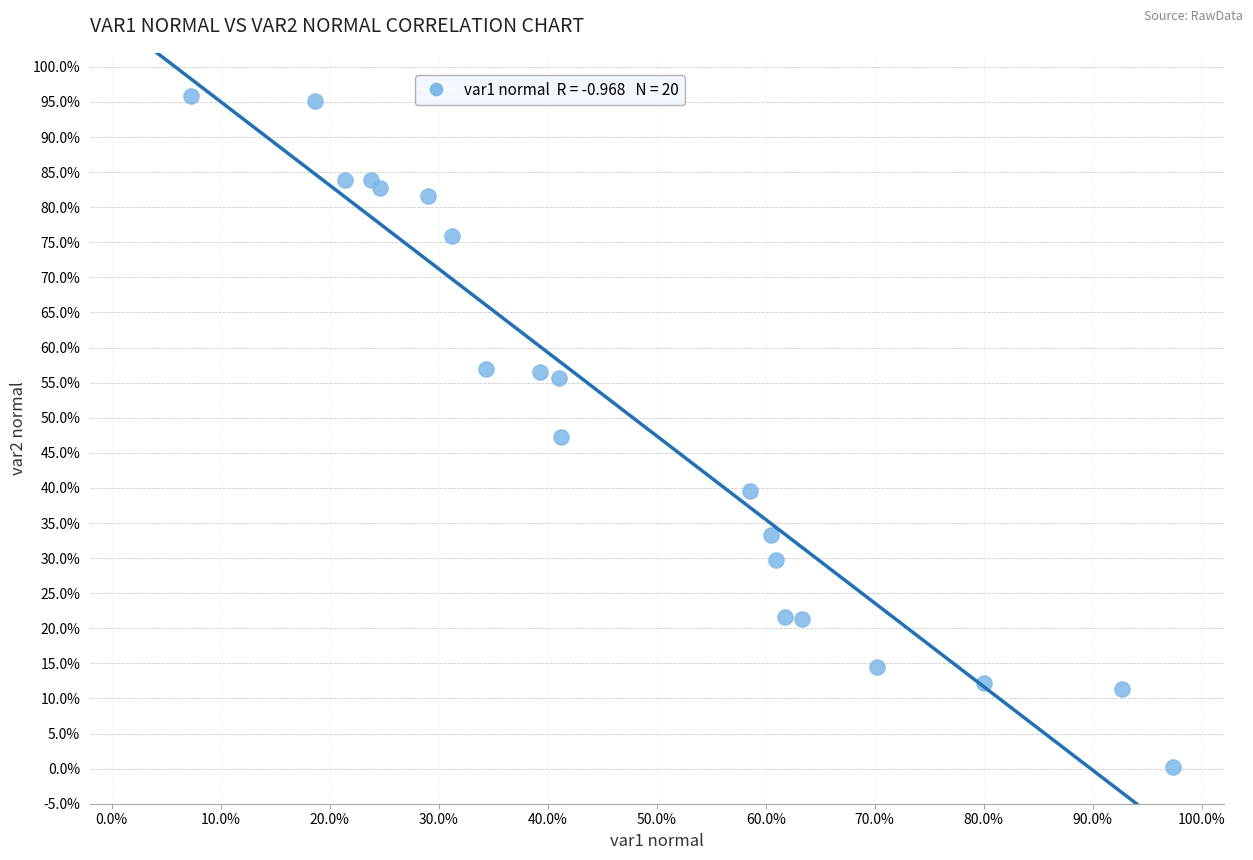

What is the range of X values (max minus min)?

90.1